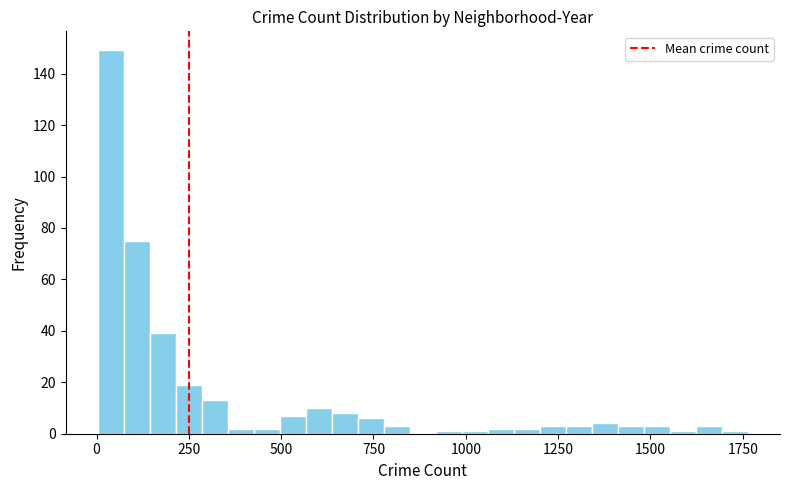

Around what value on the x-axis is the tallest bar? Give the approximate position of its centre, as read against the axis.

50